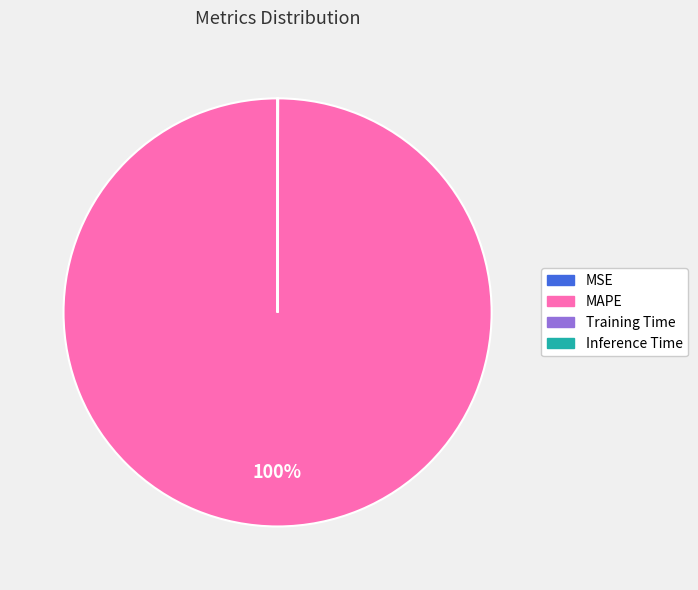

To the nearest percent, what is the difference between the largest and smallest slice percentages?

100%